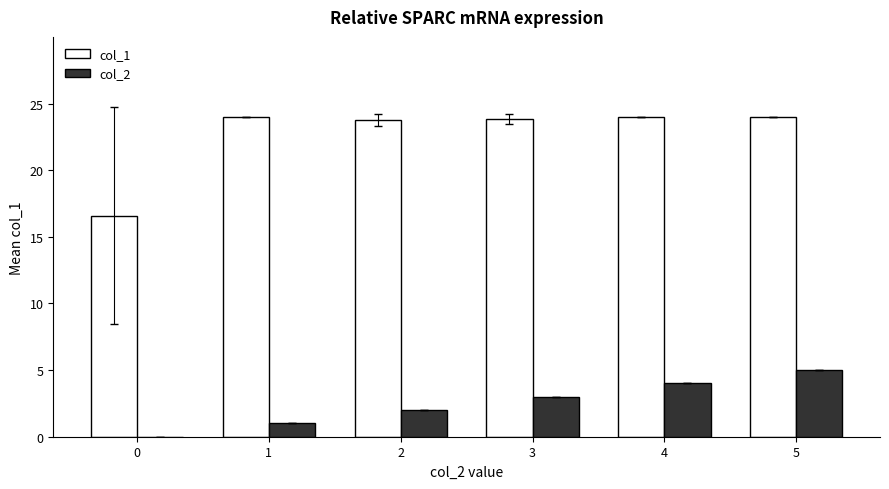

How many groups of bars are there?

6